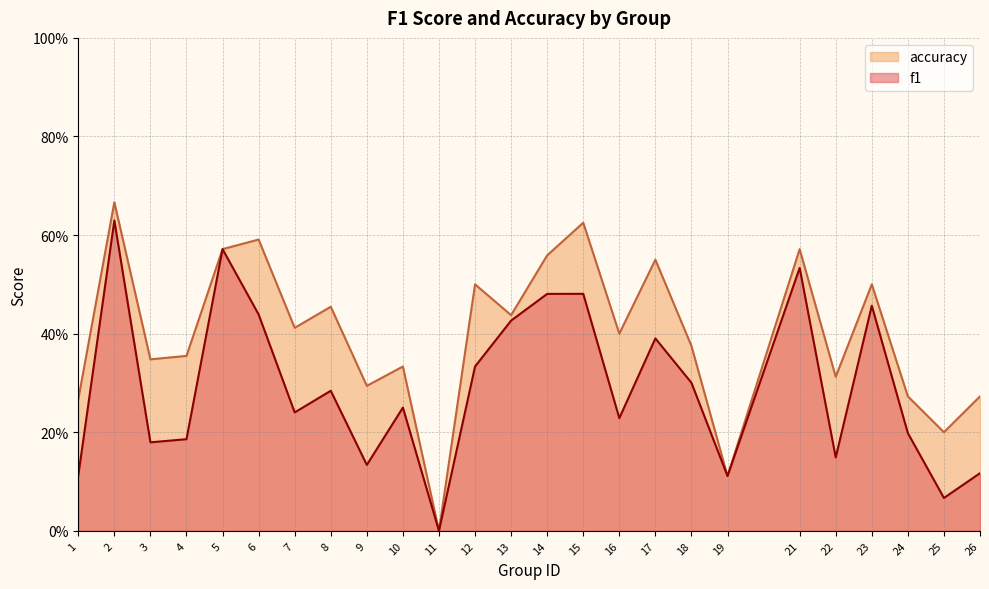

What is the average value of the f1 series?

0.3